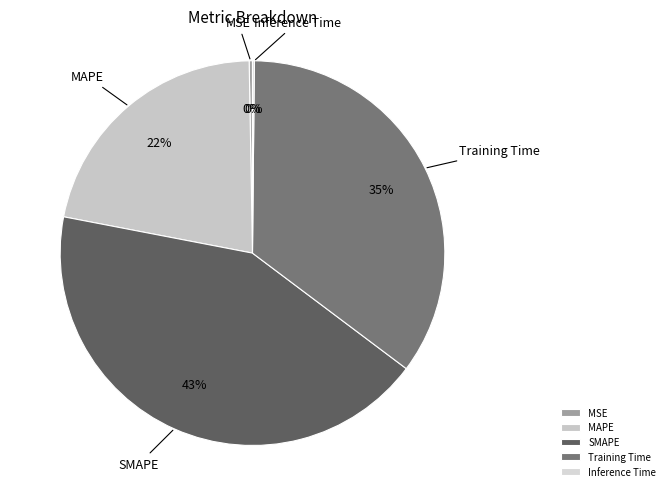

True or false: MAPE accounts for 34% of the total.

False